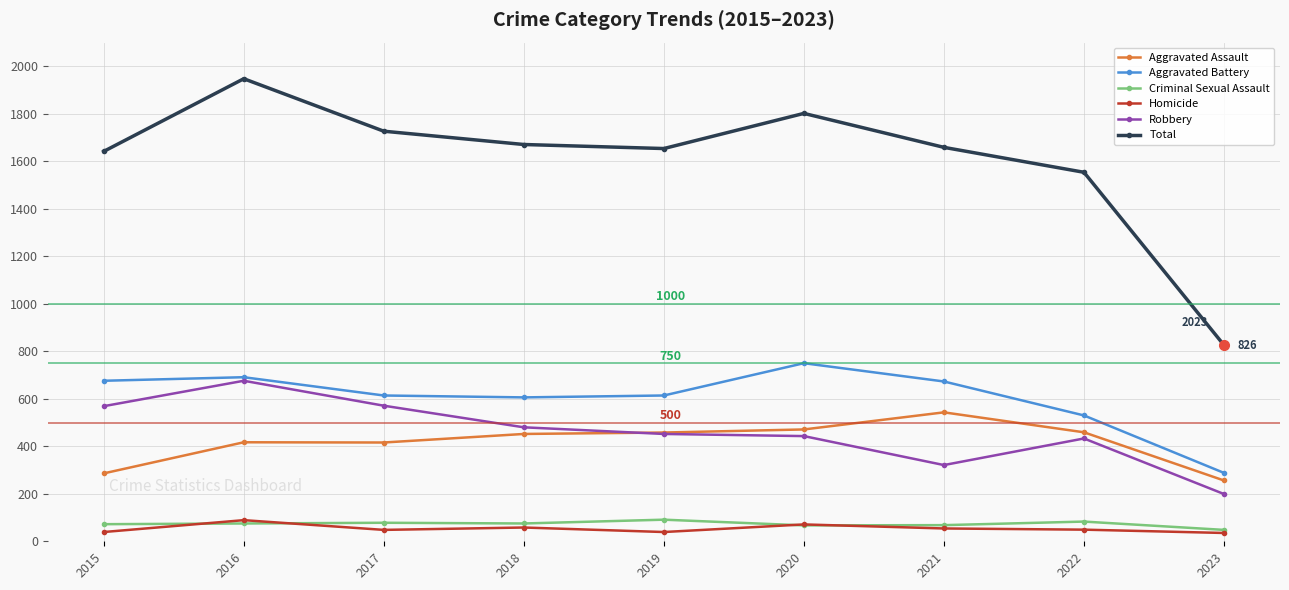

Read the Criminal Sexual Assault value at 2023, to the nearest 10.

50